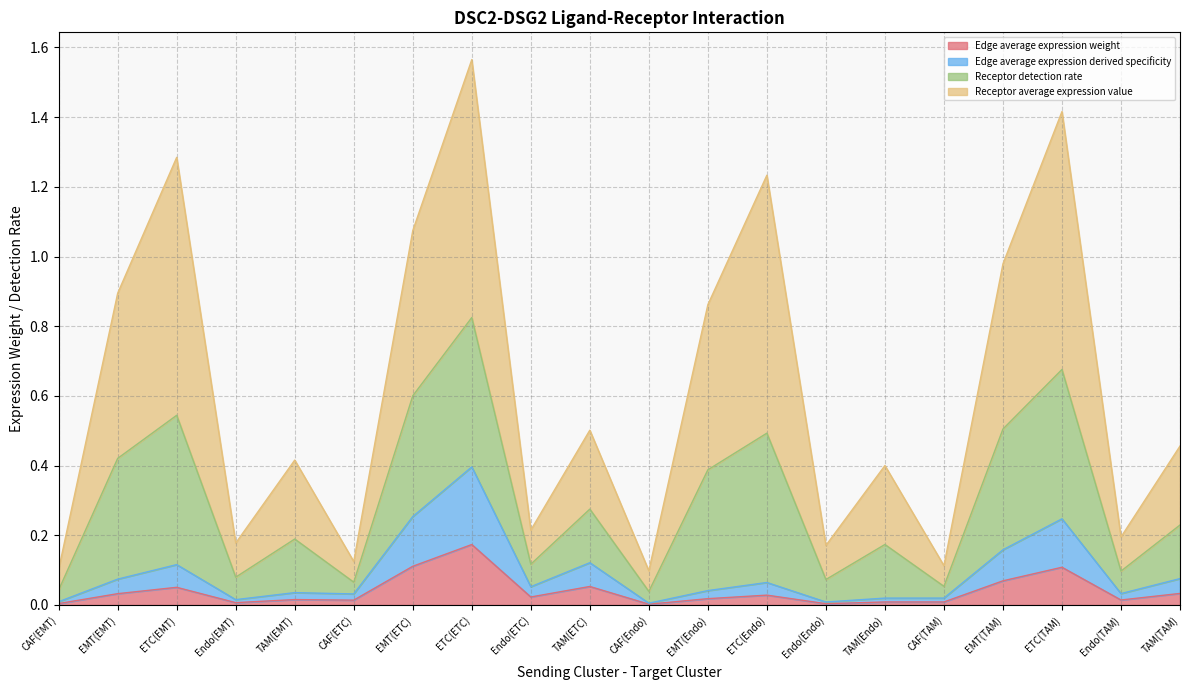

What is the maximum value for Edge average expression weight?

0.2